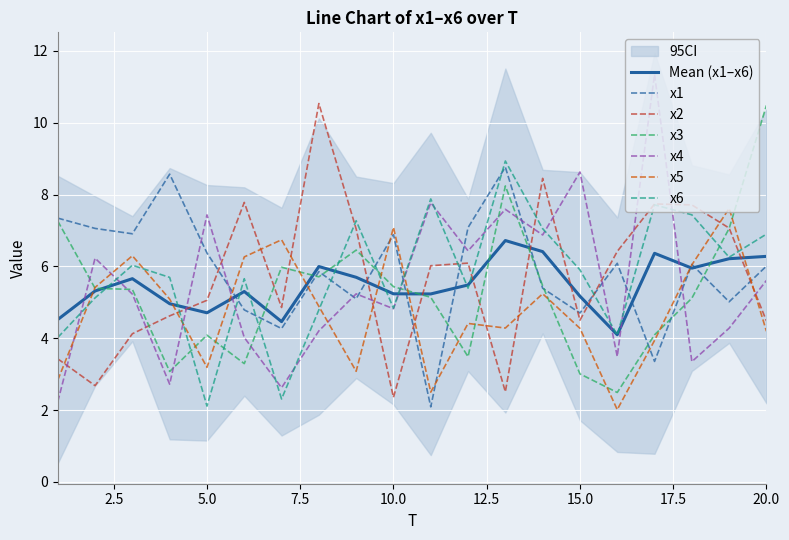

What is the sum of all x6 values?

115.4